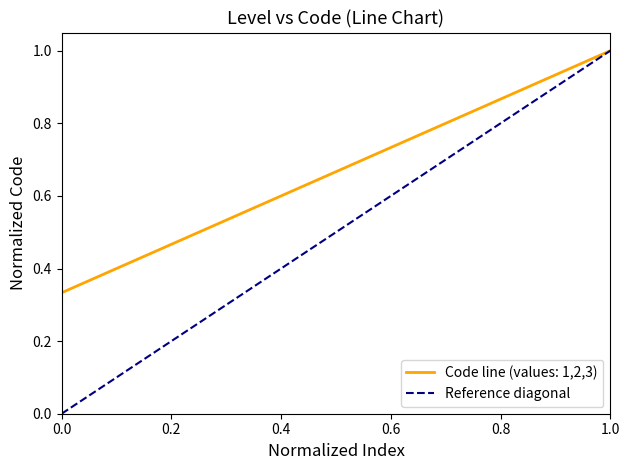

The value of Code line (values: 1,2,3) at 1.0 is 1.4. True or false?

False